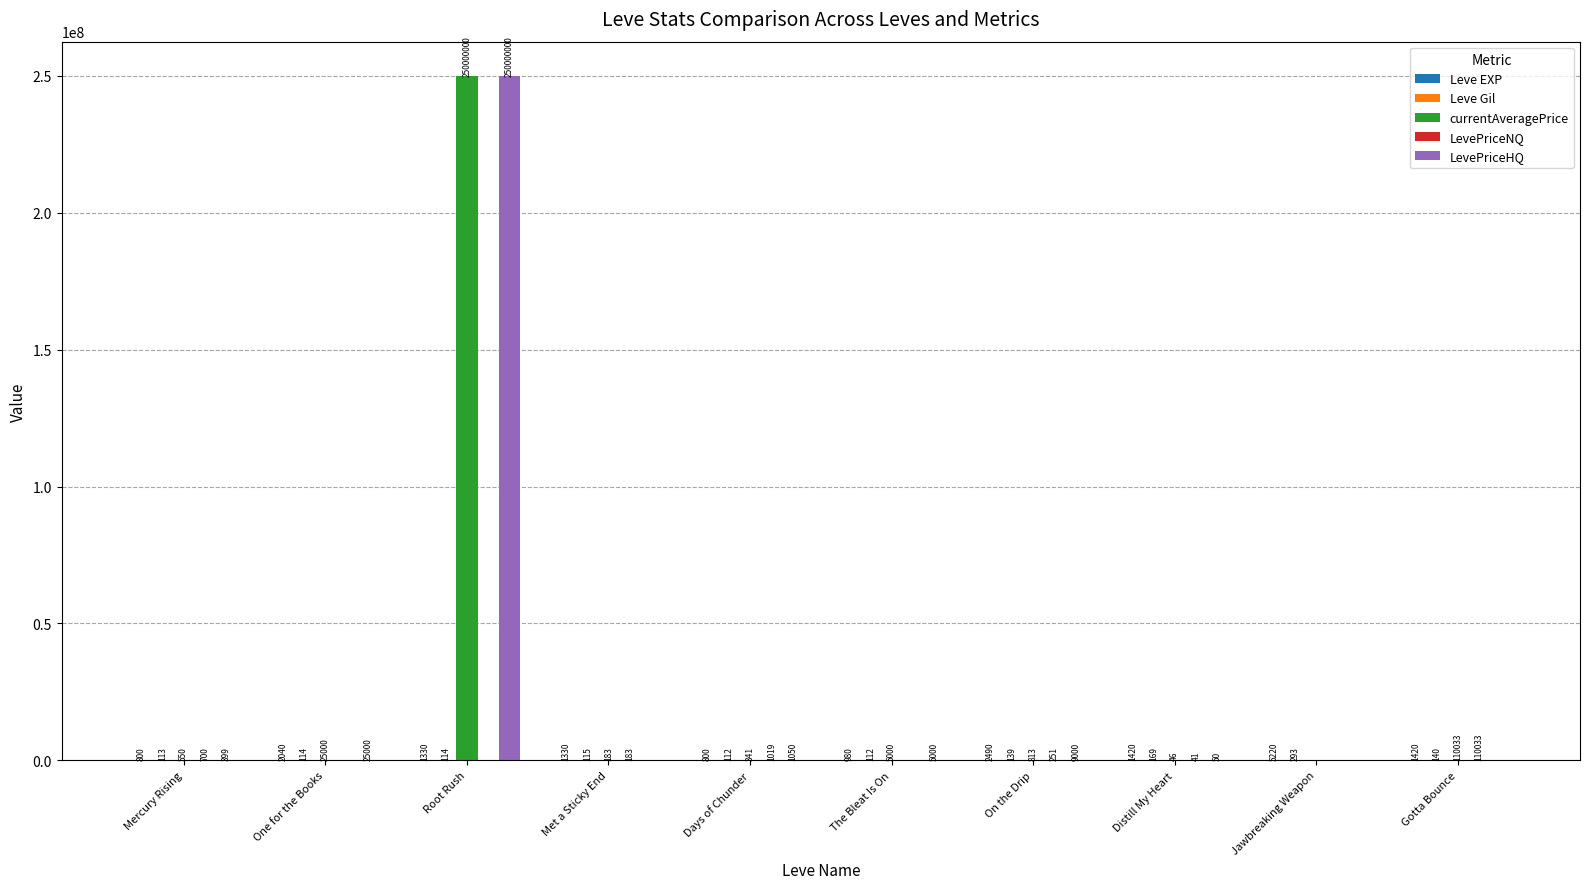

Is the value of currentAveragePrice at The Bleat Is On greater than the value of LevePriceHQ at Mercury Rising?

Yes